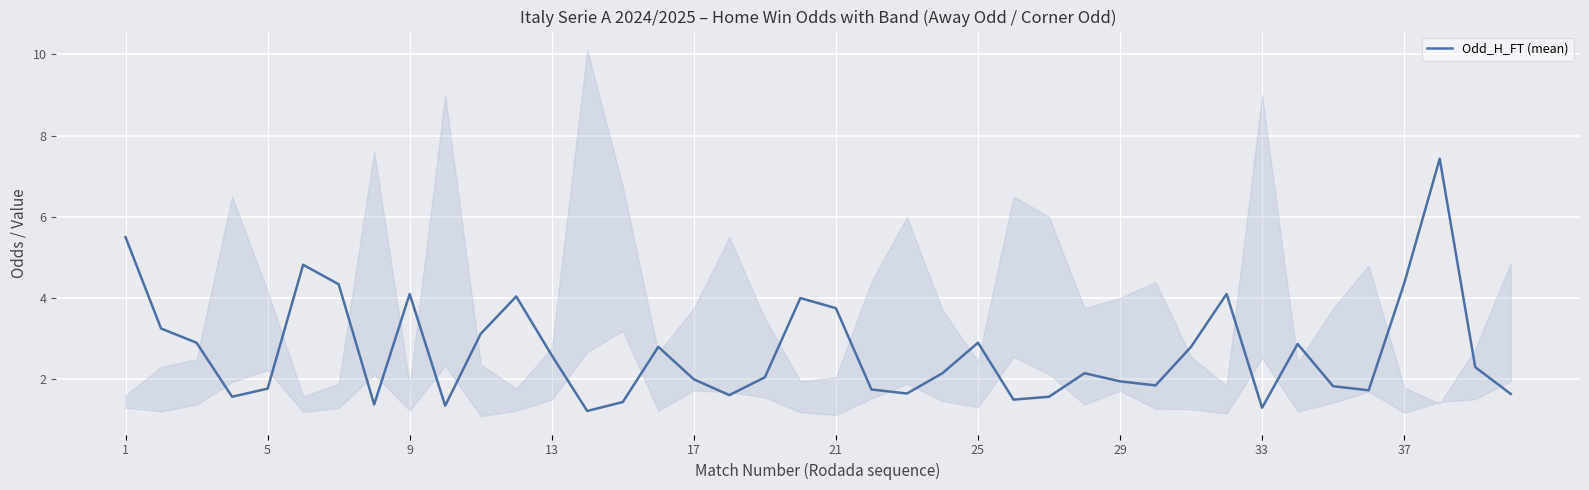

How many interior local peaks (higher than both neighbors) does the data have?

10